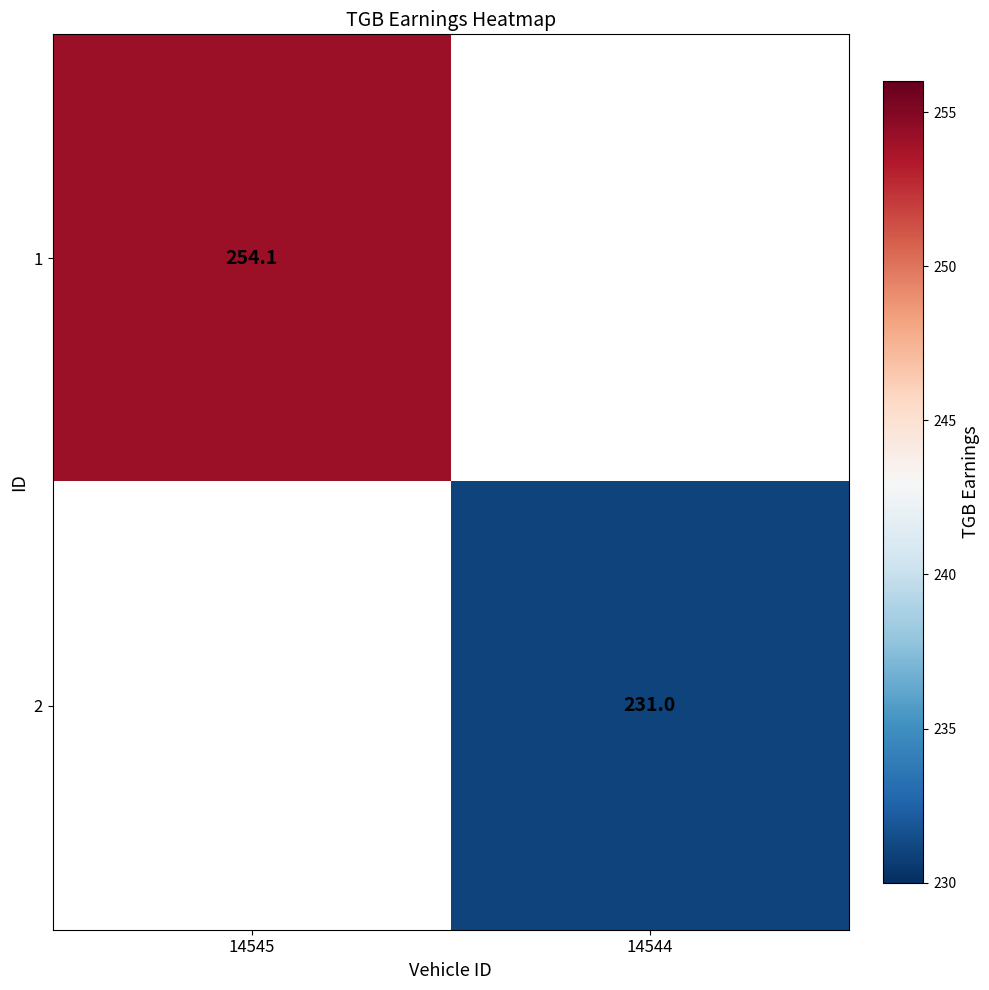

The 1 series shows 254.1 at 14545. True or false?

True